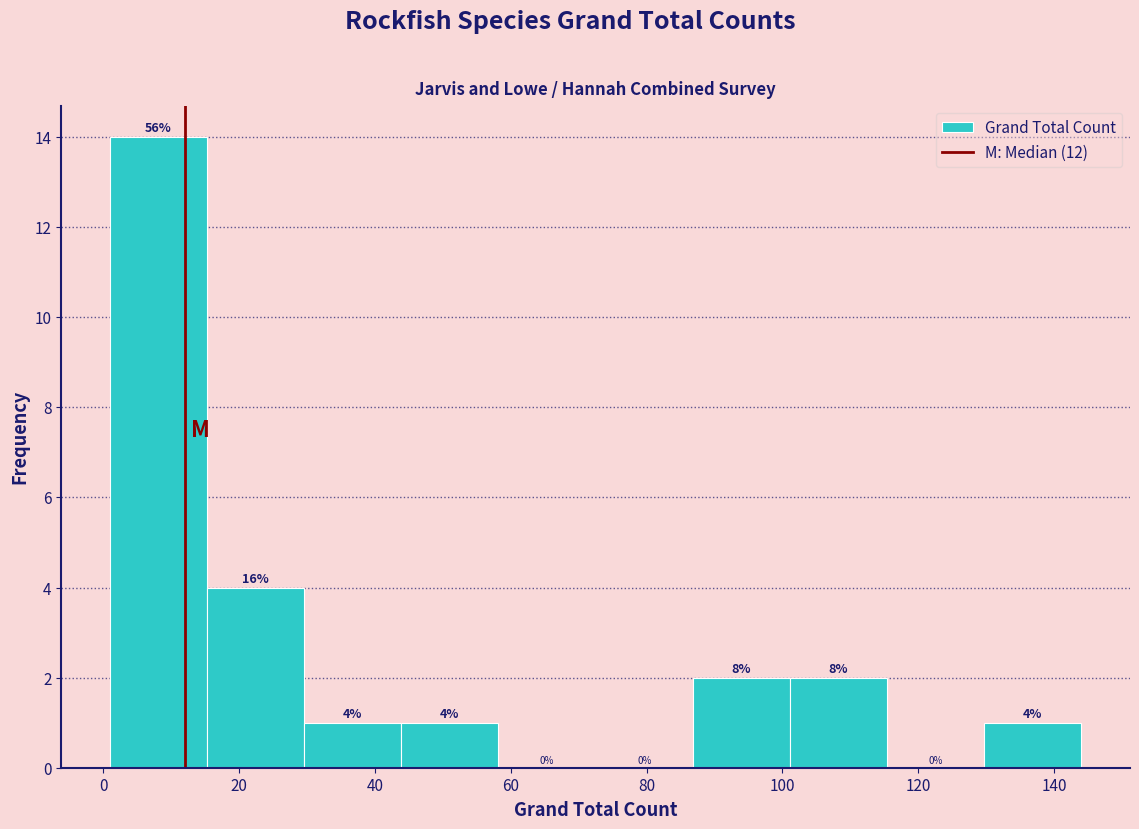

Which range on the x-axis has the tallest bar?

2 to 16